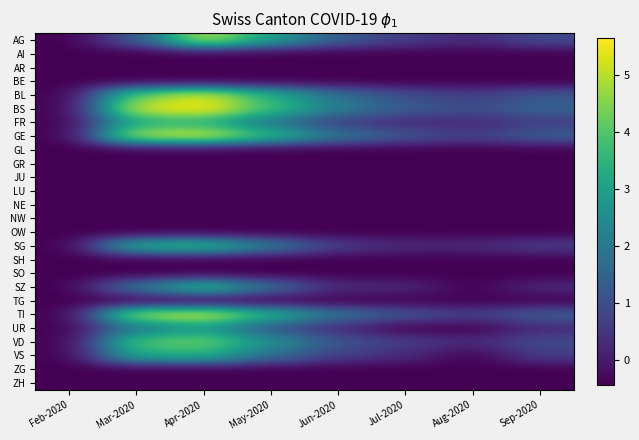

Rank the series at Sep-2020 from lowest to highest value.

AI, AR, BE, GL, GR, JU, LU, NE, NW, OW, SH, SO, TG, ZG, ZH, SZ, UR, FR, SG, VS, AG, VD, BL, GE, TI, BS